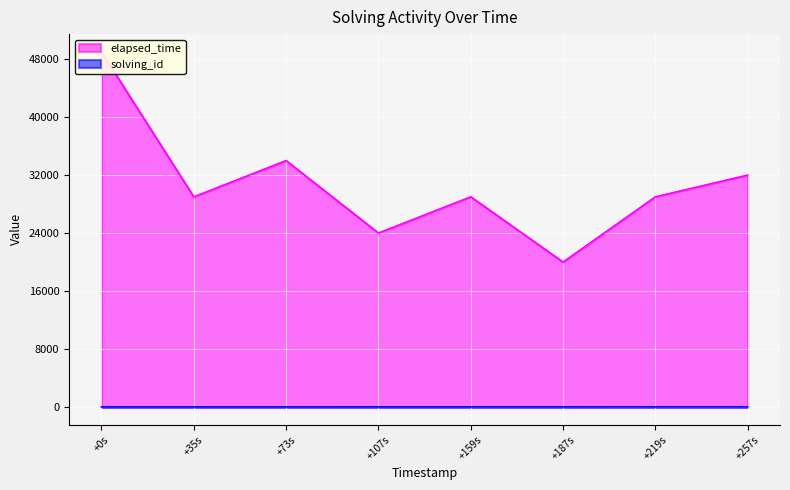

What is the approximate value of elapsed_time at +219s, to the nearest 100?

29000